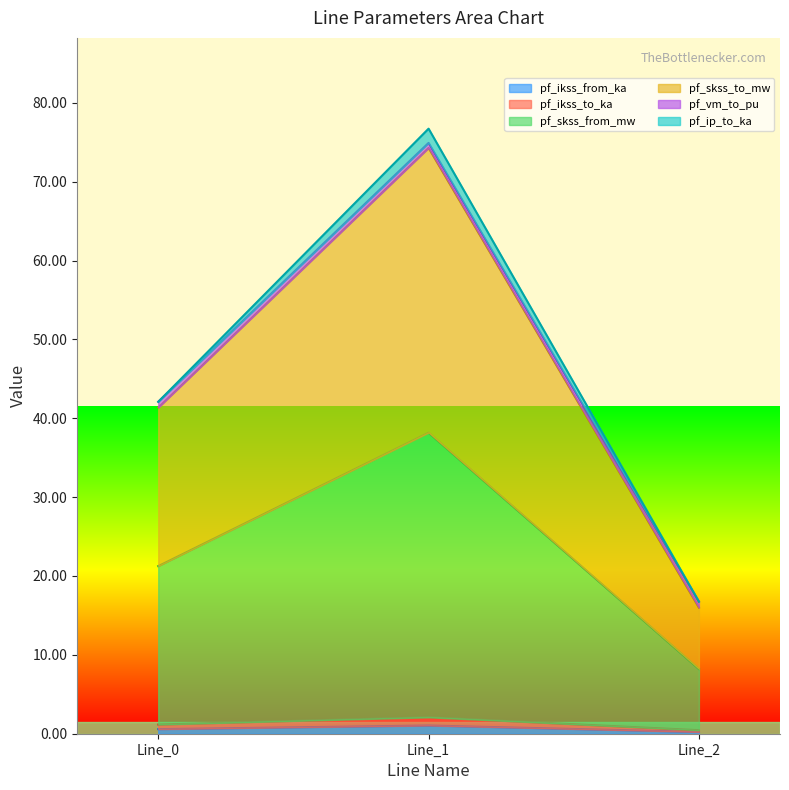

Which series has the largest total across all categories?

pf_skss_to_mw